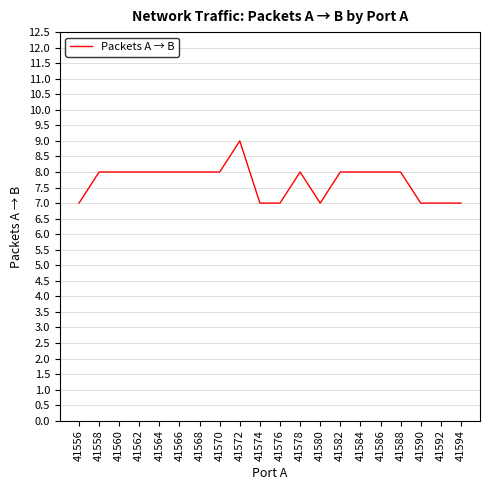

Approximately how many times larger is the value at 41594 compared to 41564?

0.9